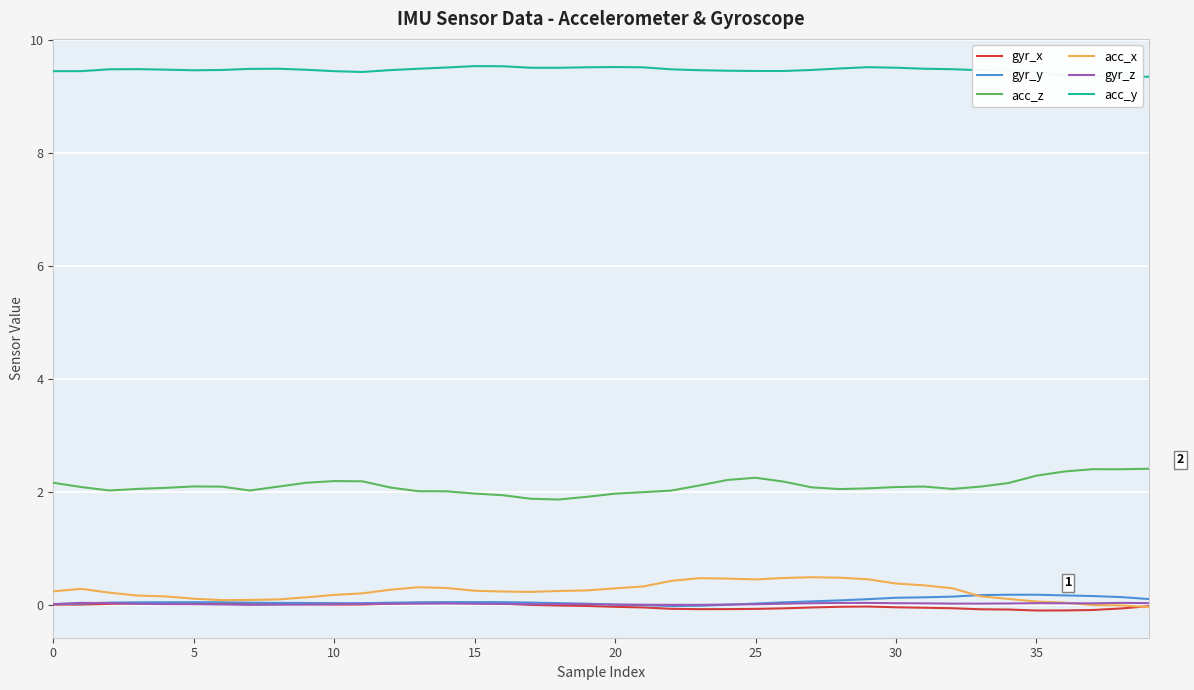

True or false: gyr_y and acc_y cross at least once.

False